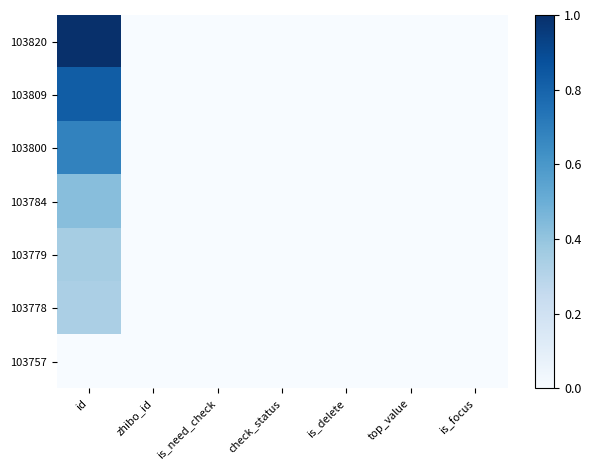

Rank the series by their maximum value, from highest to lowest.

103820, 103809, 103800, 103784, 103779, 103778, 103757